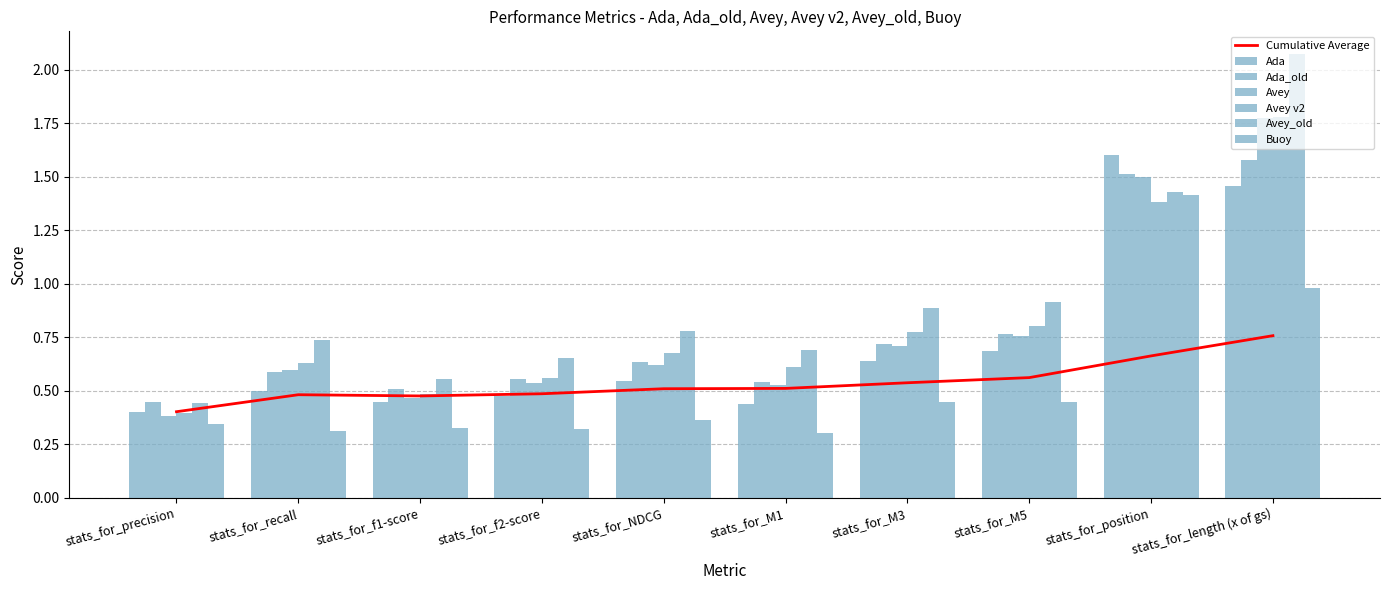

What is the difference between the maximum and second lowest values in the Avey series?

1.3